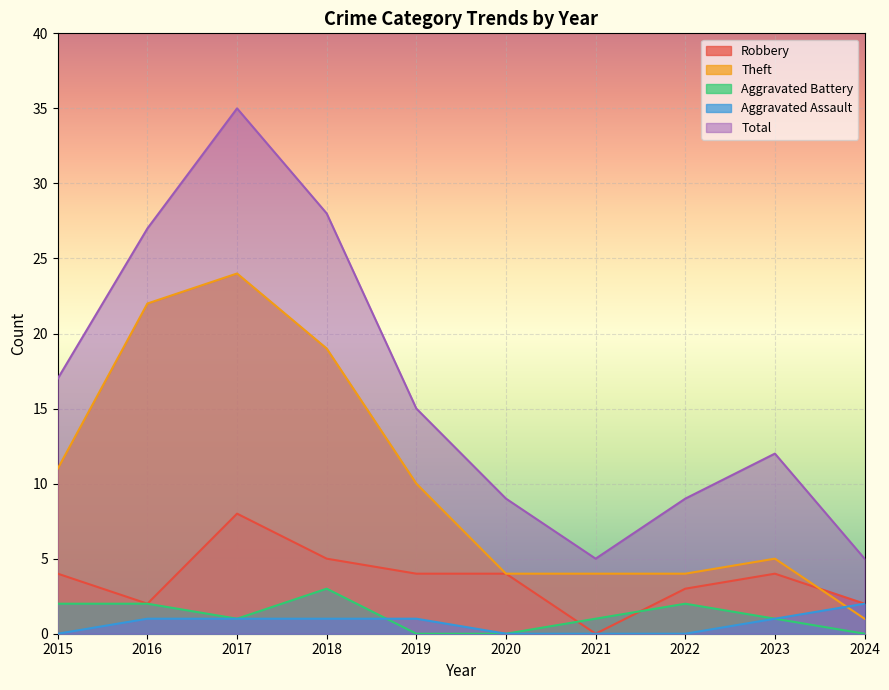

List the series in order of their peak value, lowest first.

Aggravated Assault, Aggravated Battery, Robbery, Theft, Total